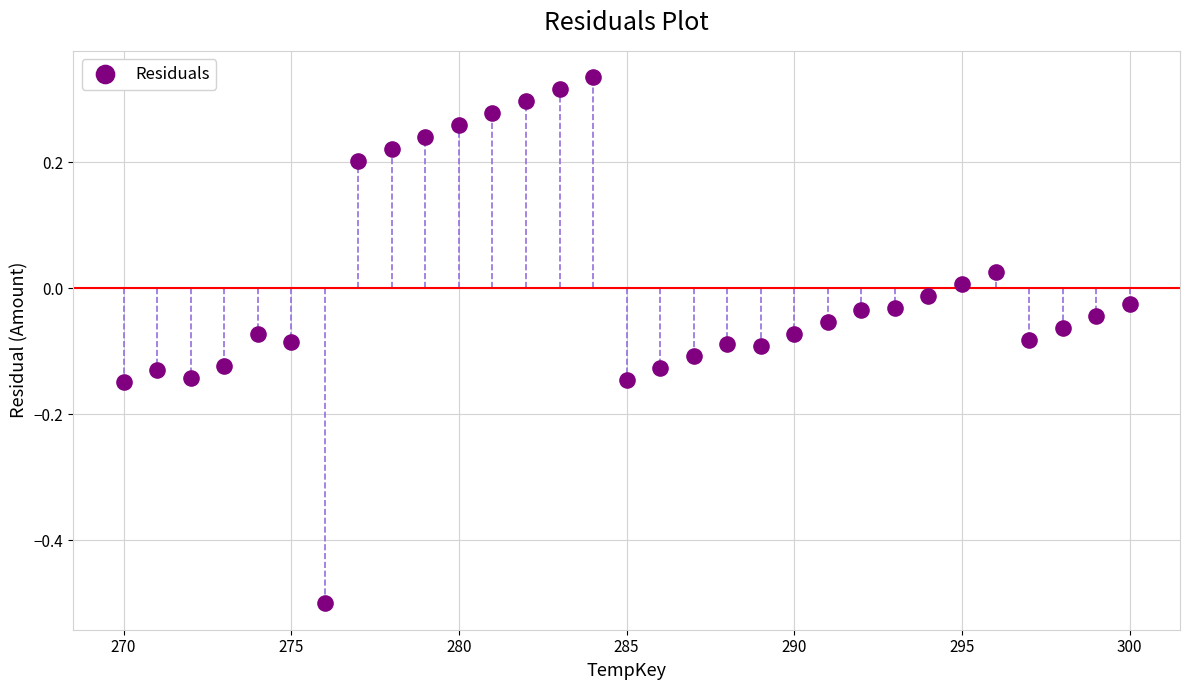

What is the range of X values (max minus min)?

30.0